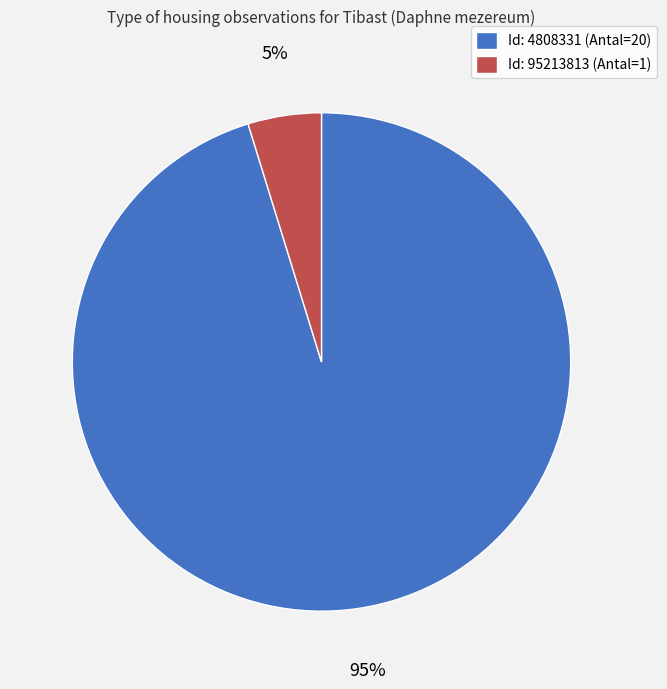

The Id: 4808331 (Antal=20) slice represents 95% of the pie. True or false?

True